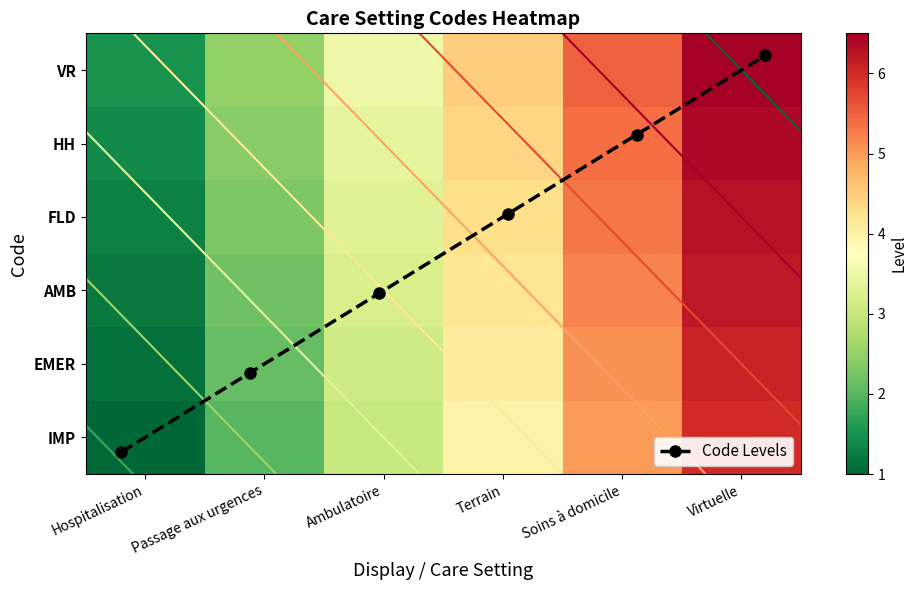

Which series has the largest range (max minus min)?

Code Levels